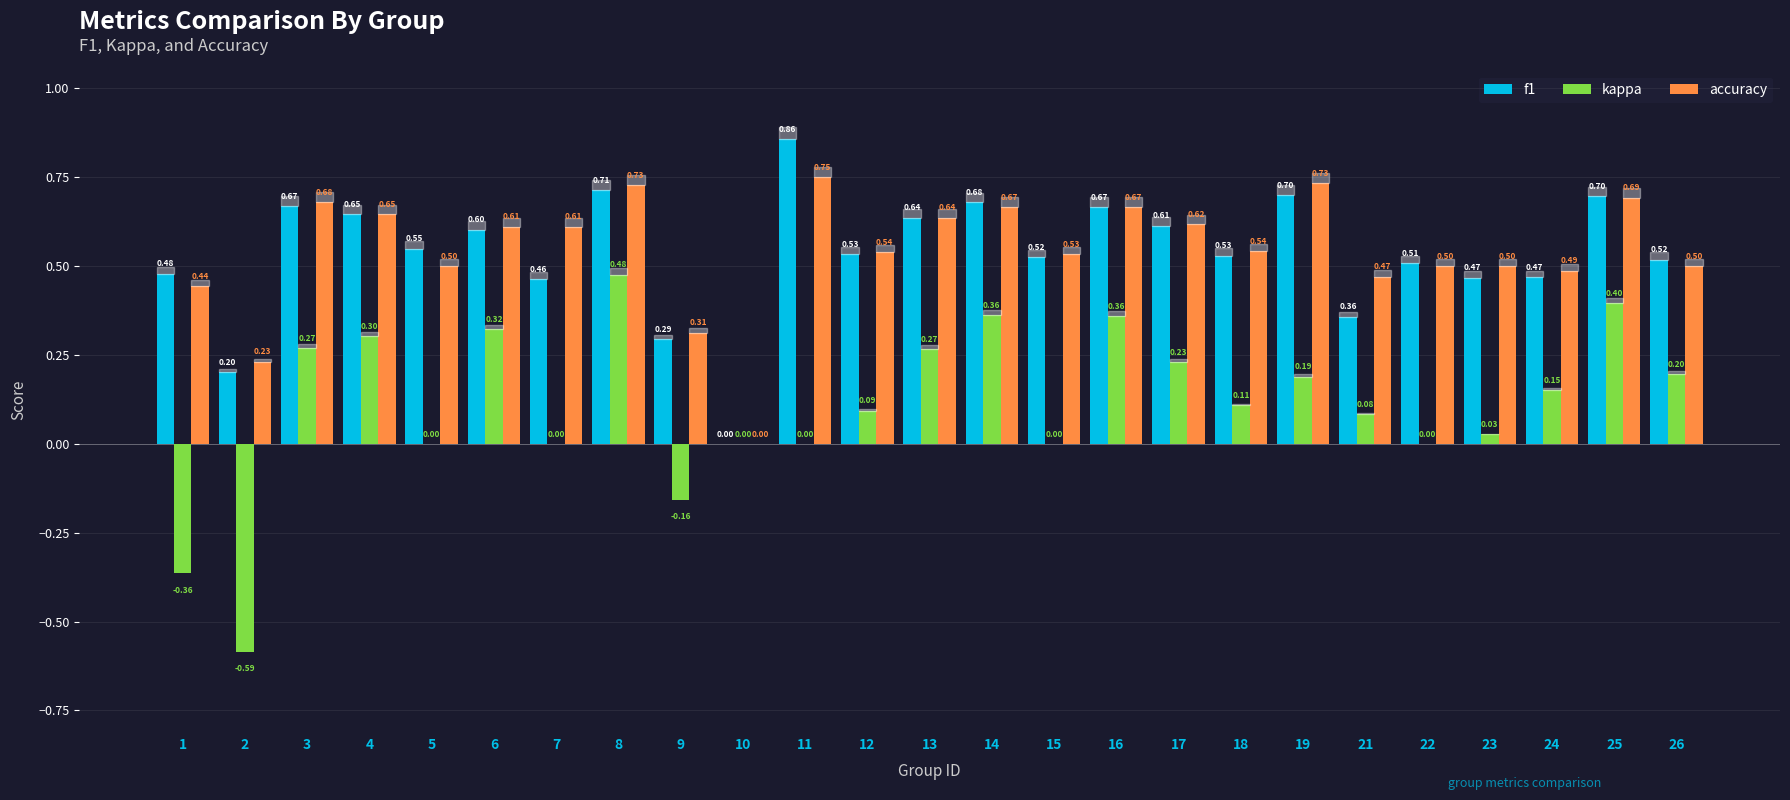

Between 4 and 15, which series saw the biggest shift?

kappa